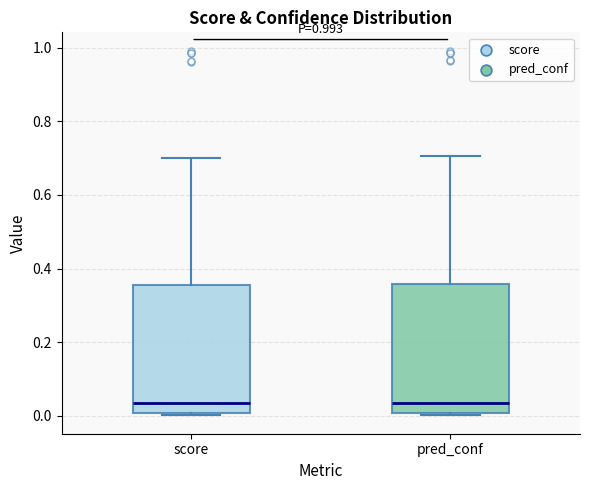

Where does the upper whisker of the box for score end on the y-axis? The values are not printed on the chart, so give them approximately, as read against the axis.

0.70